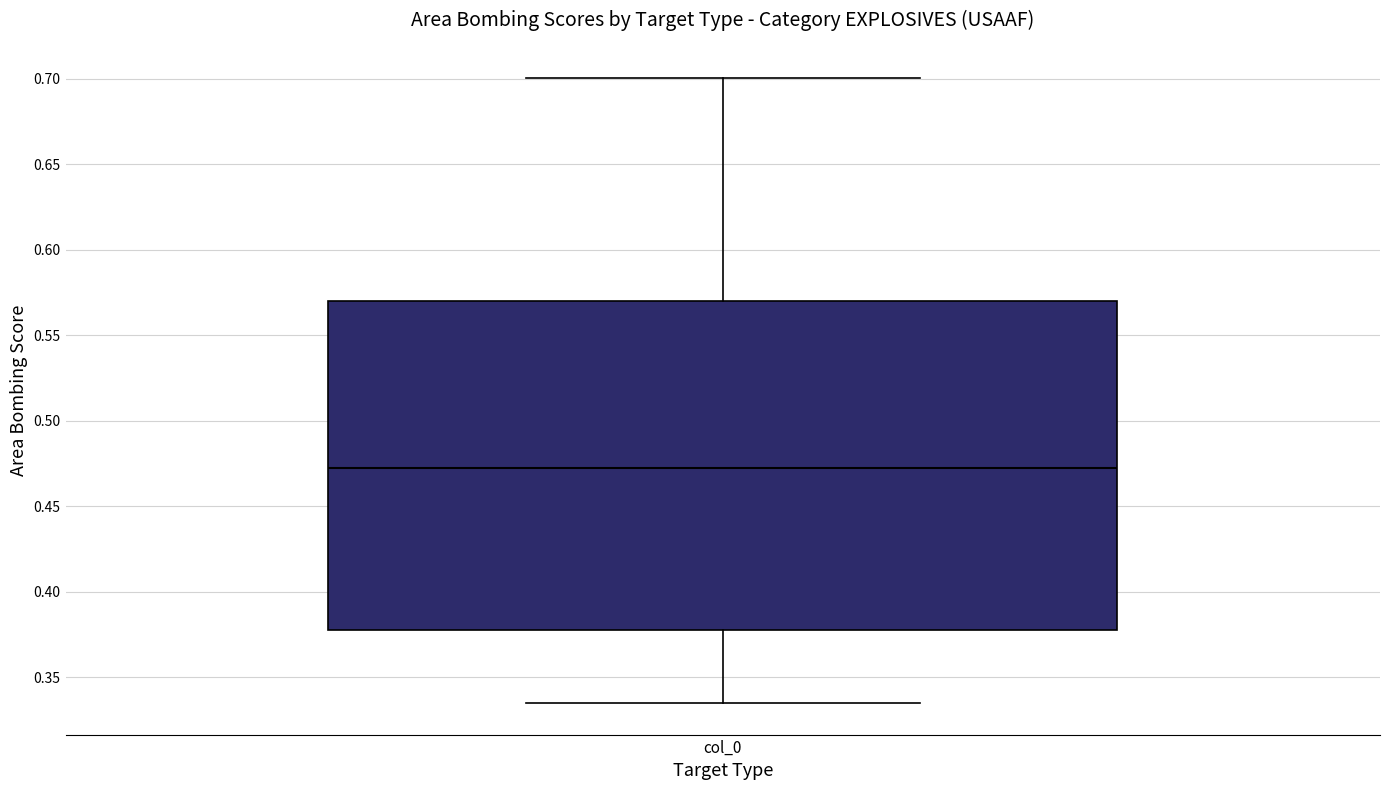

Where does the upper whisker of the box for col_0 end on the y-axis? The values are not printed on the chart, so give them approximately, as read against the axis.

0.700